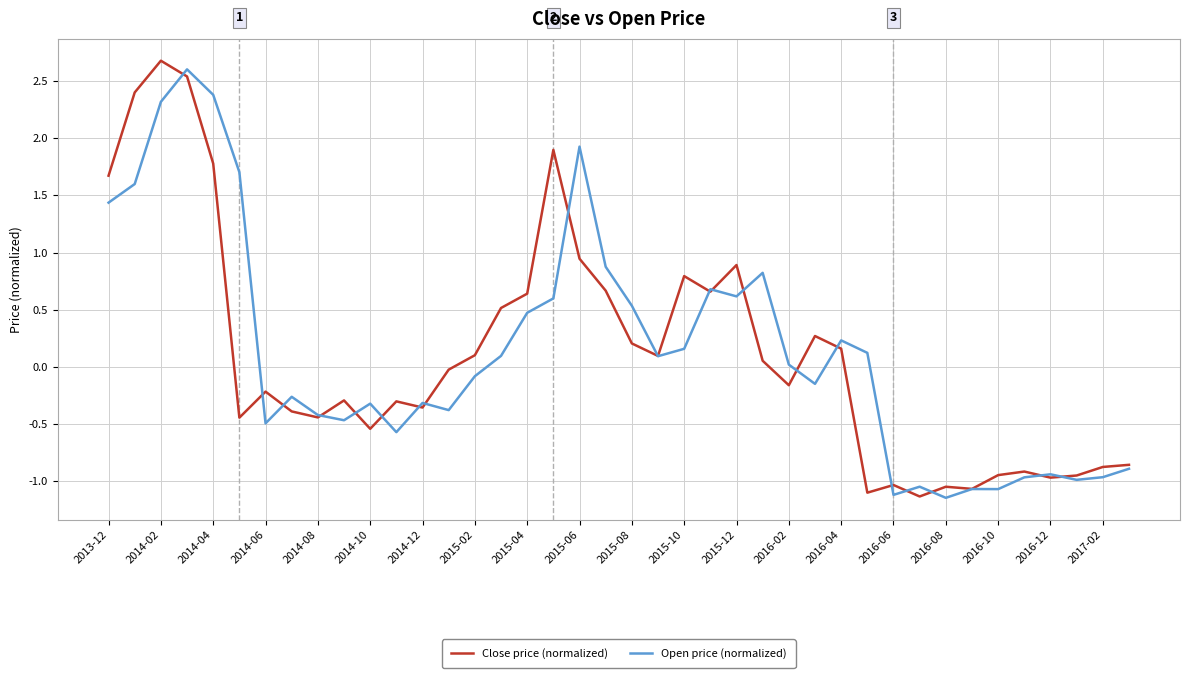

What is the greatest value displayed?

2.7